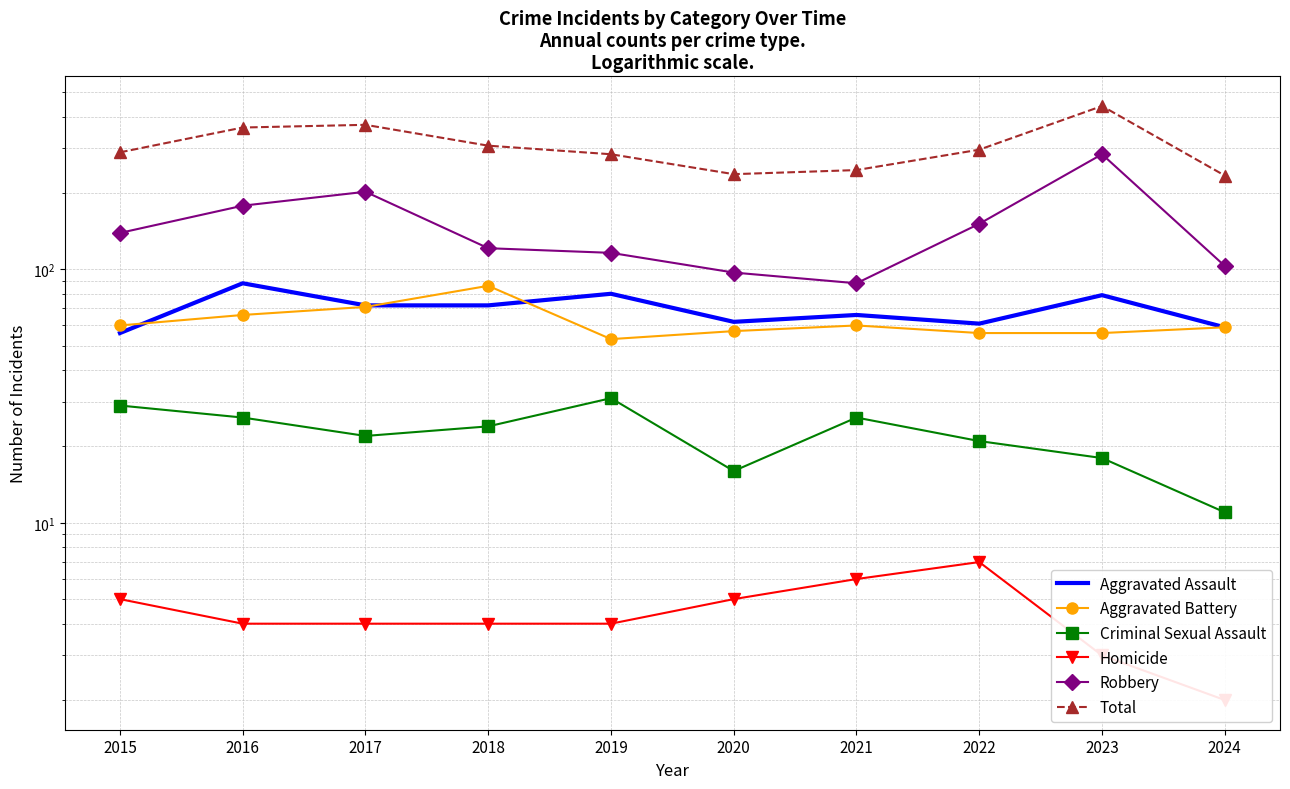

Reading left to right, what are all the values shown in this chart?

Aggravated Assault: 56	88	72	72	80	62	66	61	79	59
Aggravated Battery: 60	66	71	86	53	57	60	56	56	59
Criminal Sexual Assault: 29	26	22	24	31	16	26	21	18	11
Homicide: 5	4	4	4	4	5	6	7	3	2
Robbery: 139	178	202	121	116	97	88	151	284	103
Total: 289	362	371	307	284	237	246	296	440	234